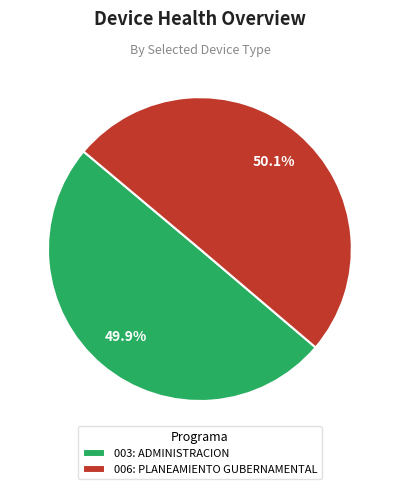

What percentage is NOT represented by 006: PLANEAMIENTO GUBERNAMENTAL?

49.9%